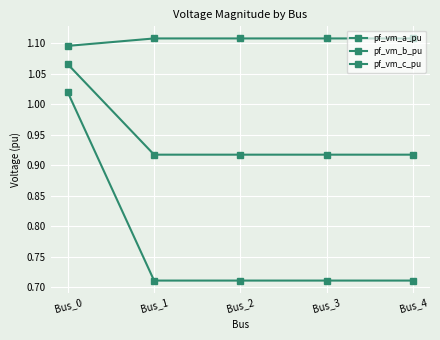

Is this an area chart (filled region under the line)?

No